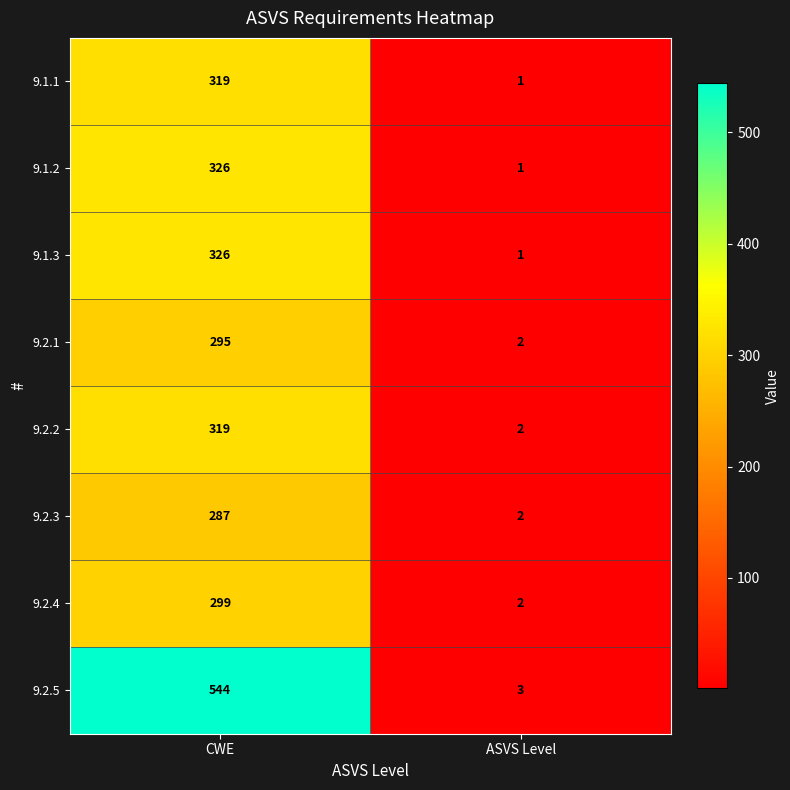

Reading left to right, extract all data points from this chart.

9.1.1: 319	1
9.1.2: 326	1
9.1.3: 326	1
9.2.1: 295	2
9.2.2: 319	2
9.2.3: 287	2
9.2.4: 299	2
9.2.5: 544	3